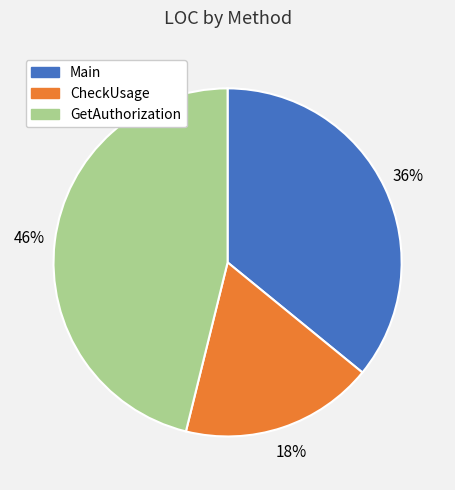

Rank the categories by value from lowest to highest.

CheckUsage, Main, GetAuthorization